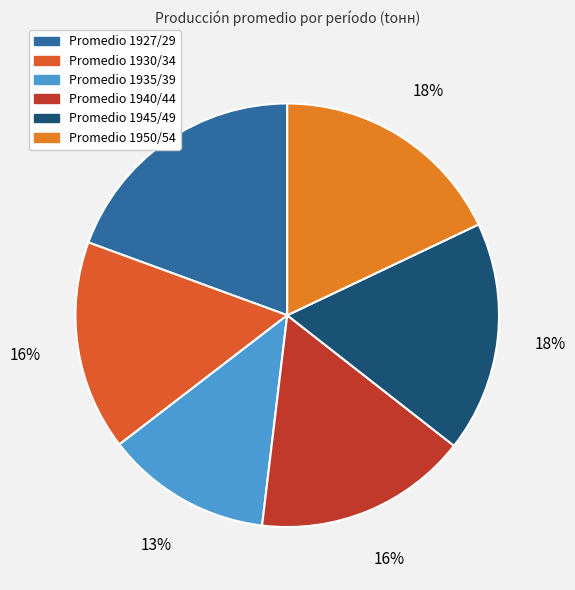

Do Promedio 1945/49 and Promedio 1935/39 together represent more than half of the pie?

No